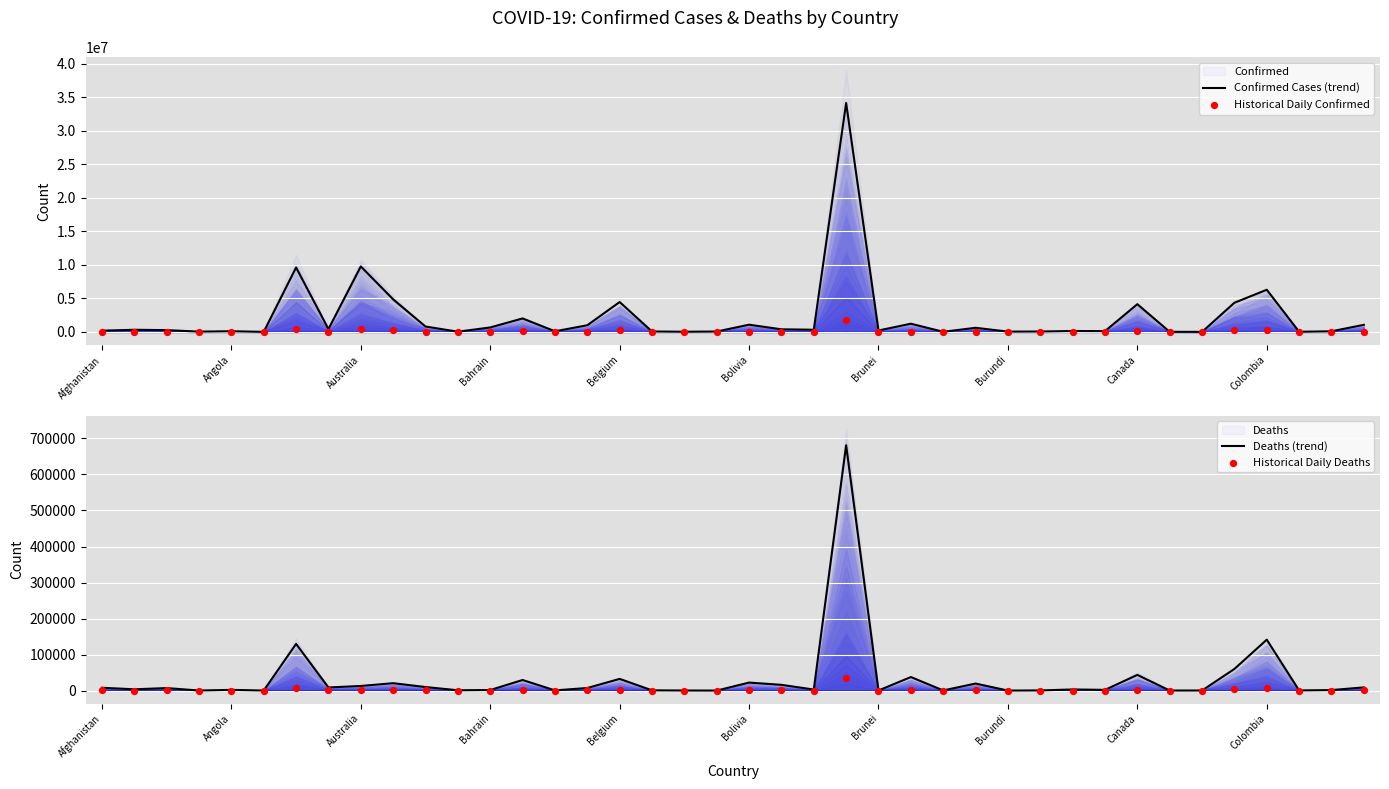

Which series has the largest total across all categories?

Confirmed Cases (trend)